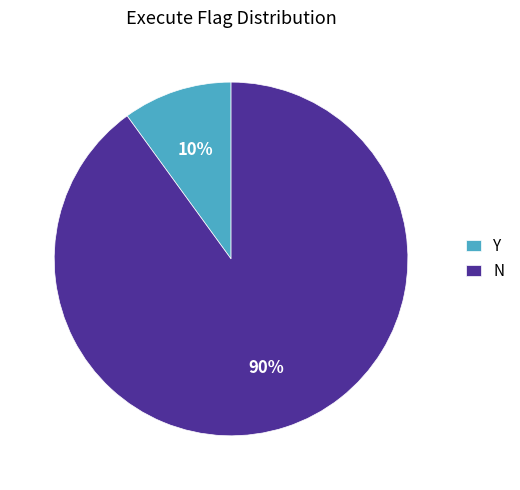

Which slice is the largest?

N